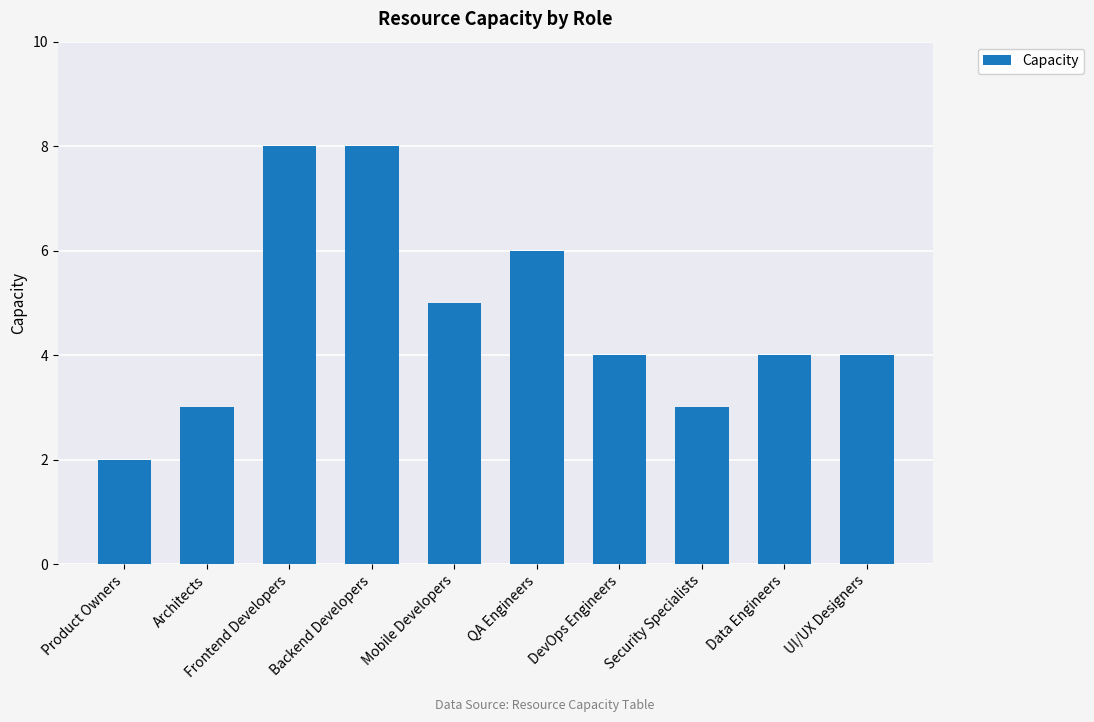

At which category does the chart reach its minimum across all series?

Product Owners